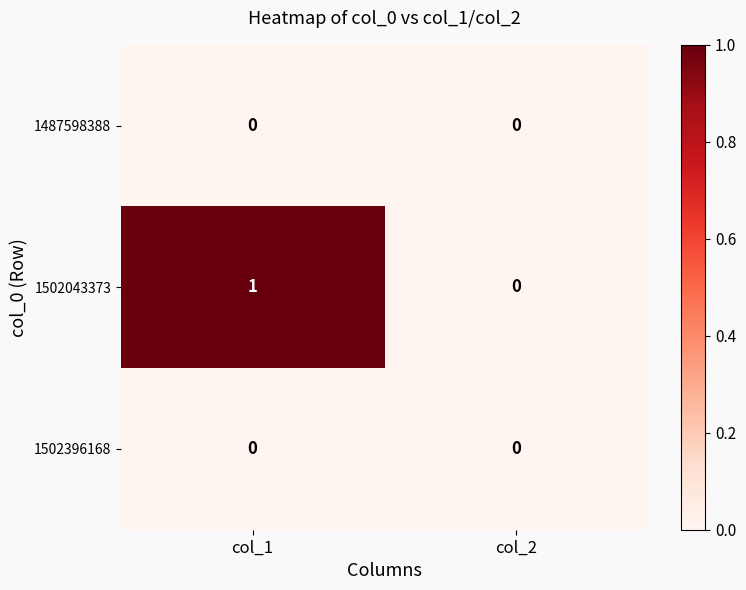

The value of 1502396168 at col_2 is 0. True or false?

True